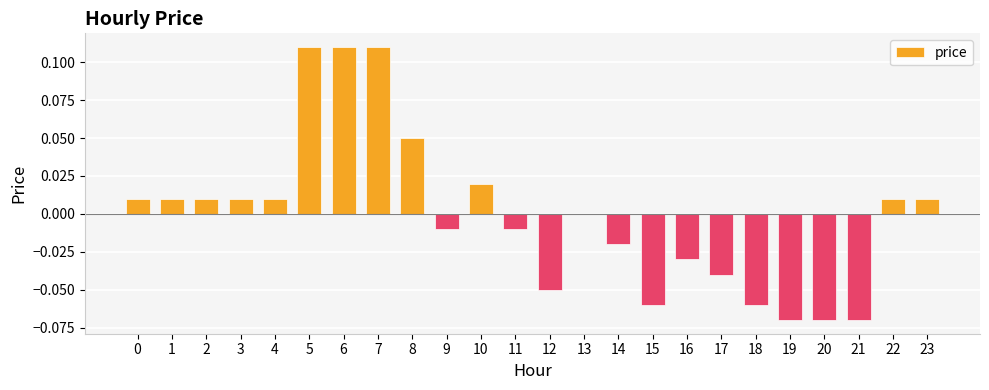

Are the bars grouped side by side (vs. stacked)?

No